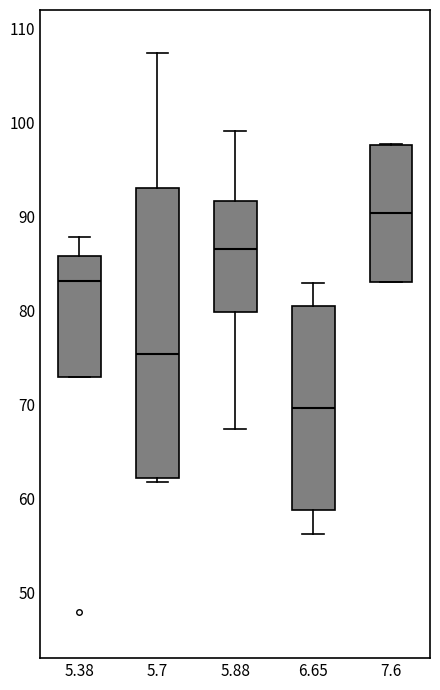

Reading left to right, transcribe this box plot: for each box, give where its median line is, the range the box spans, and where its two whiskers end, as read against the y-axis. The values are not printed on the chart, so give them approximately, as read against the axis.

5.38: median 83, box 73 to 86, whiskers 73 to 88
5.7: median 75, box 62 to 93, whiskers 62 (just below the box's lower edge) to 107
5.88: median 87, box 80 to 92, whiskers 67 to 99
6.65: median 70, box 59 to 80, whiskers 56 to 83
7.6: median 90, box 83 to 98, whiskers 83 to 98